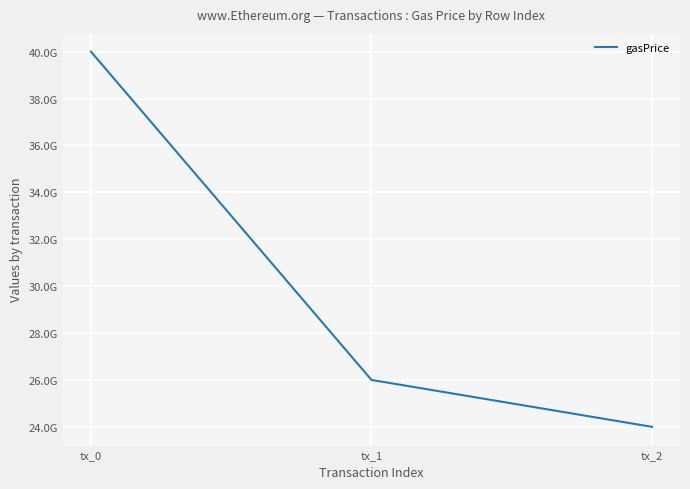

Rank the categories by value from highest to lowest.

tx_0, tx_1, tx_2